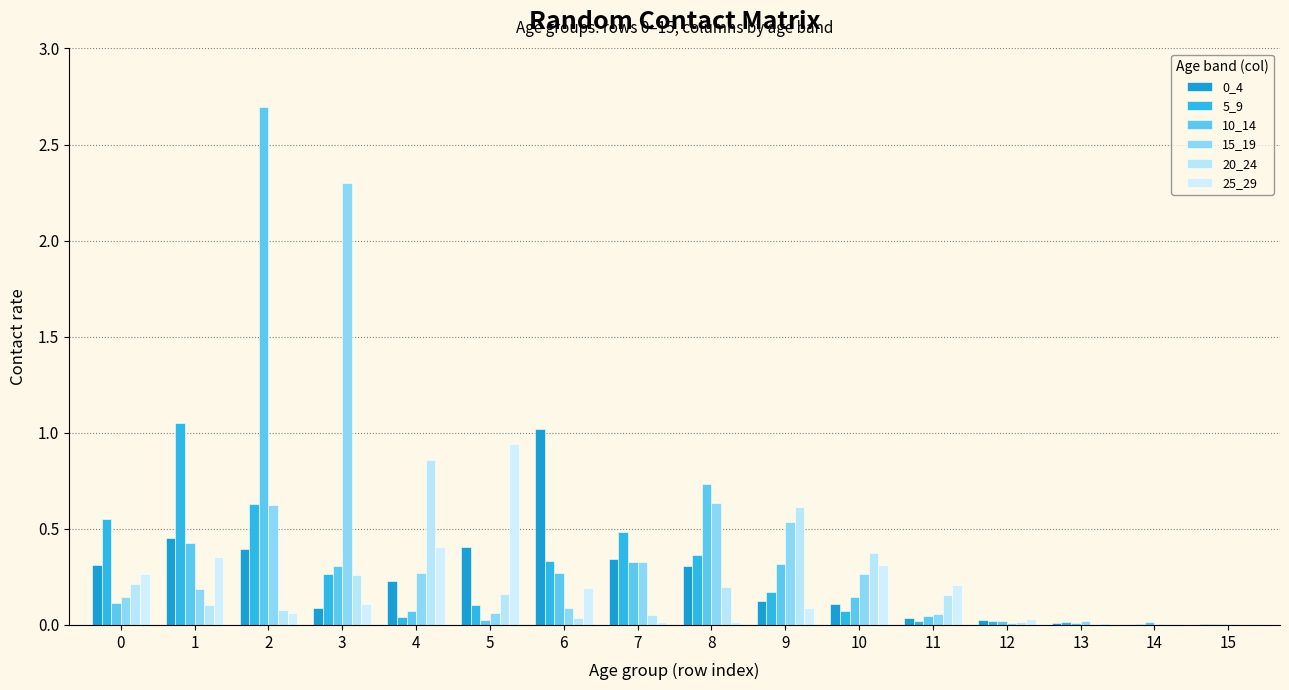

Rank the series by their maximum value, from lowest to highest.

20_24, 25_29, 0_4, 5_9, 15_19, 10_14